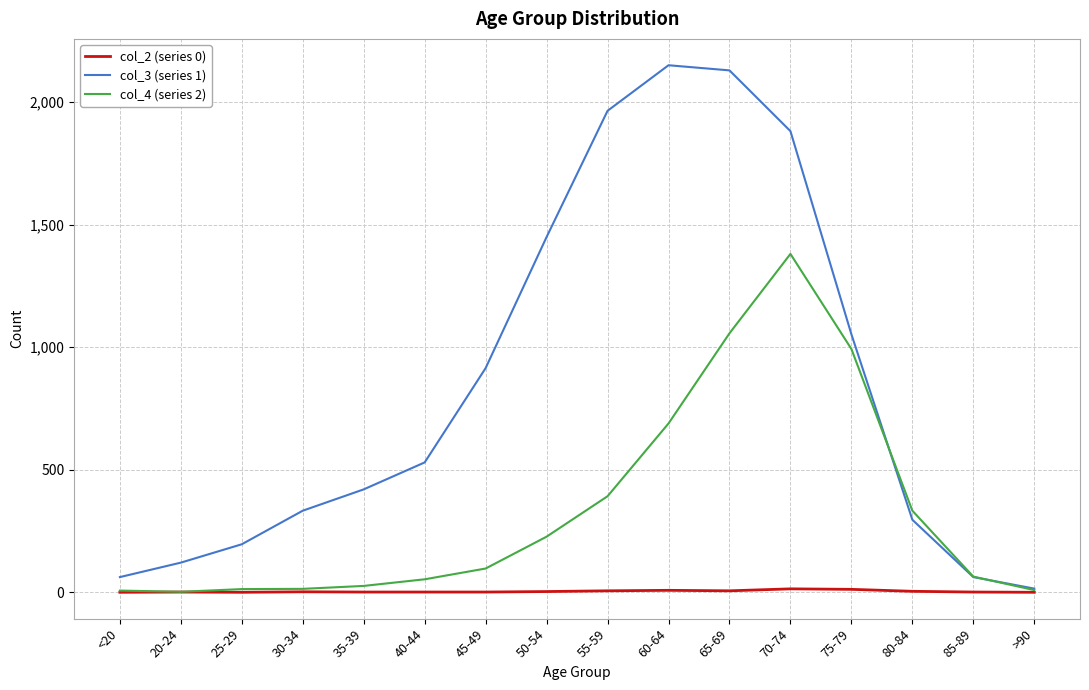

True or false: col_3 (series 1) has a value of 915 at 45-49.

True